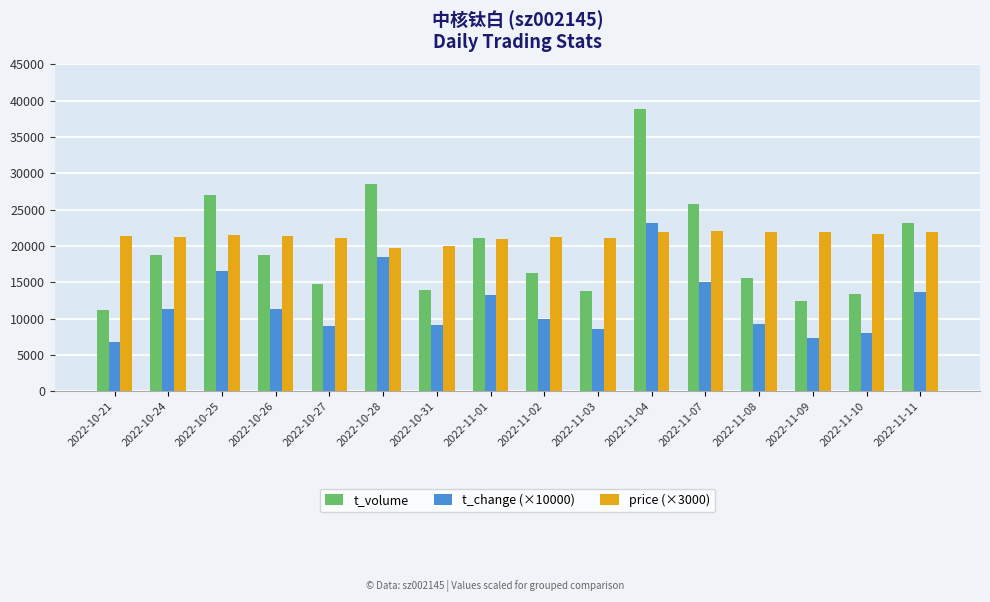

Between 2022-10-25 and 2022-11-11, which series saw the biggest shift?

t_volume